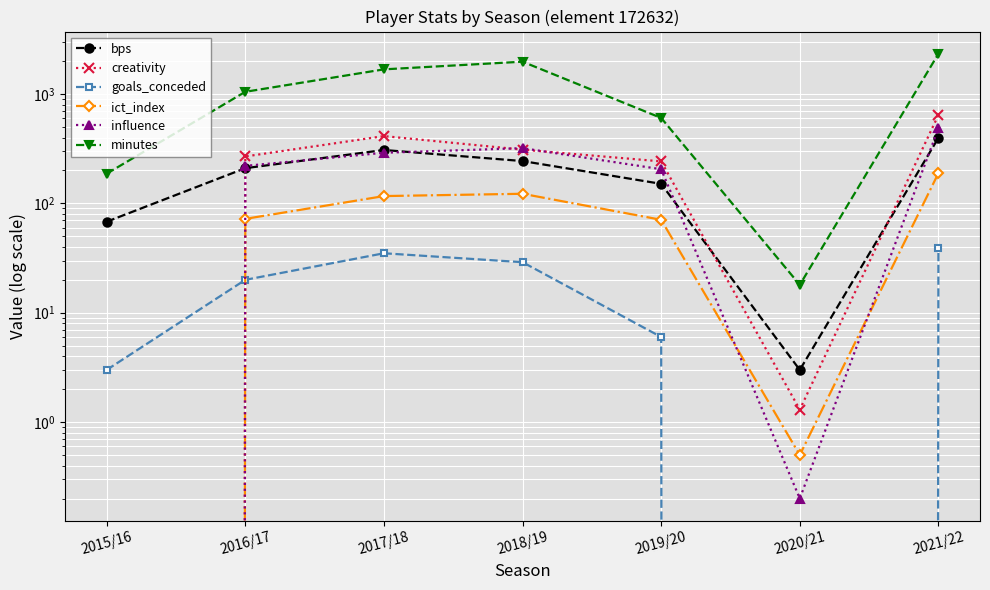

Between 2015/16 and 2020/21, which series saw the biggest shift?

minutes